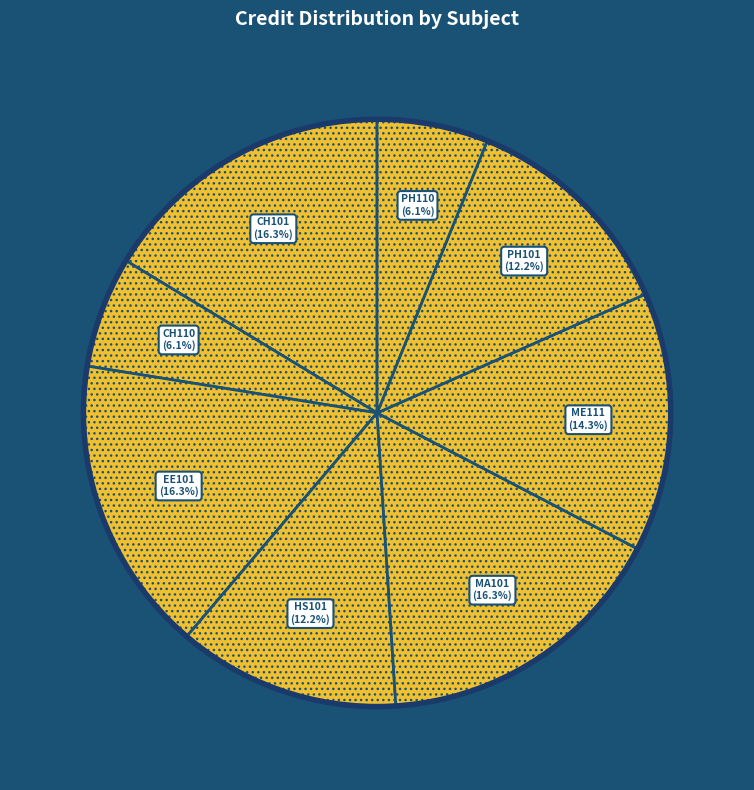

To the nearest percent, what is the average slice percentage?

12%